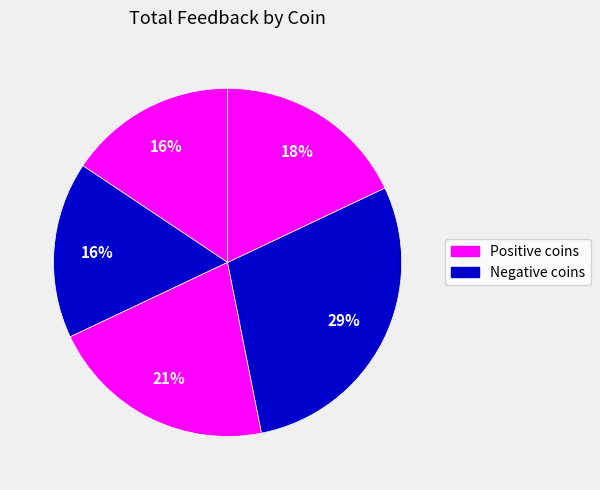

Count the number of slices in the pie.

5